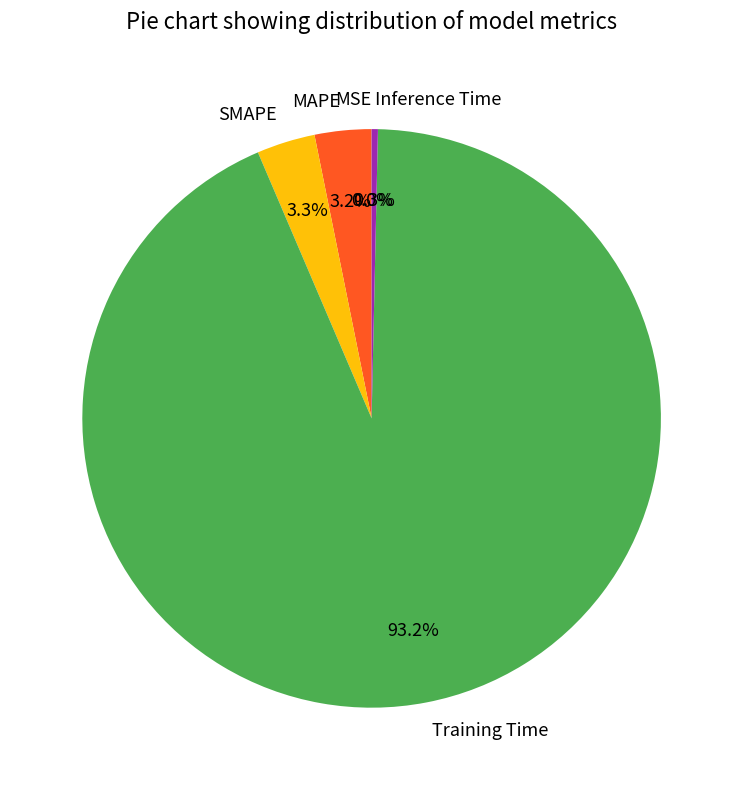

Which slice is the largest?

Training Time